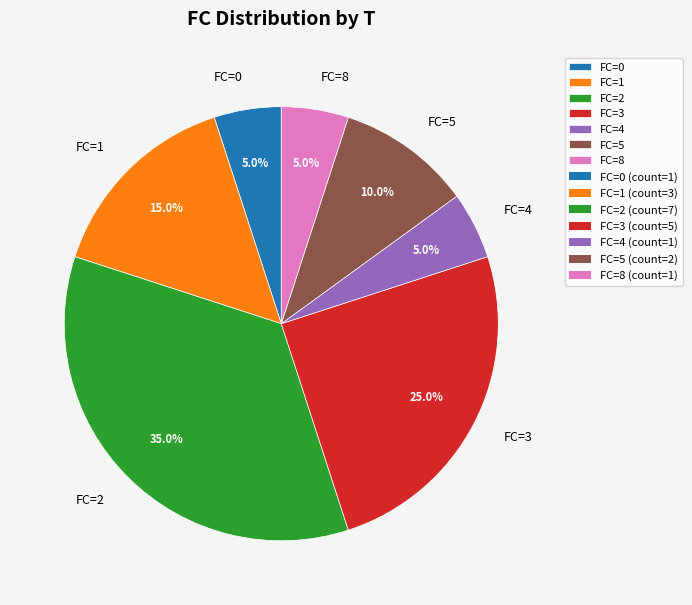

What percentage is NOT represented by FC=5?

90.0%